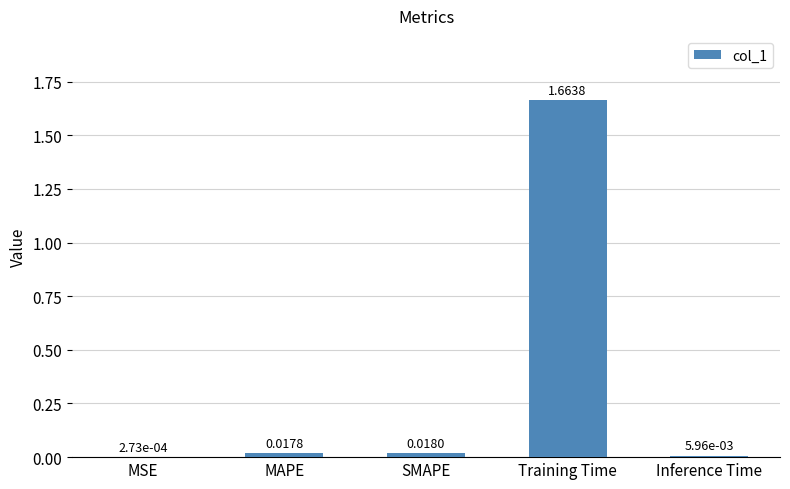

Which has a higher value, Inference Time or Training Time?

Training Time